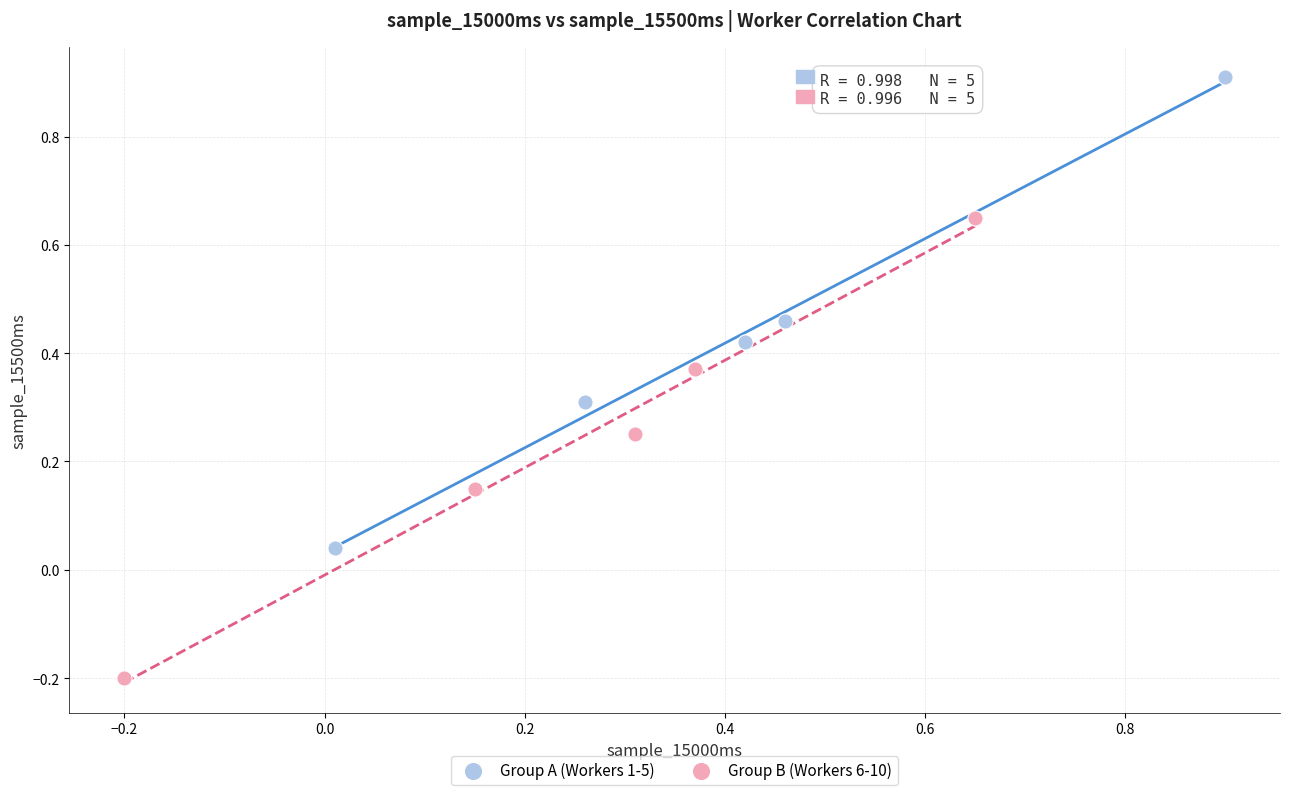

Which series contains the highest Y value?

Group A (Workers 1-5)